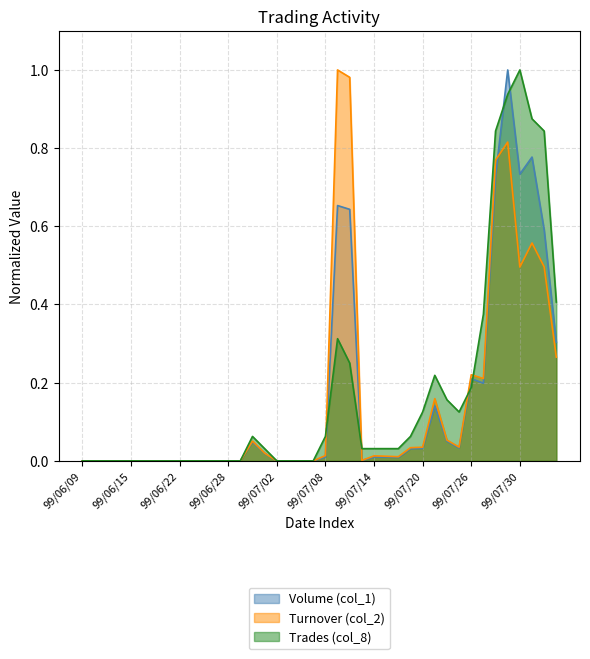

The Turnover (col_2) series shows -0.5 at 99/06/22. True or false?

False